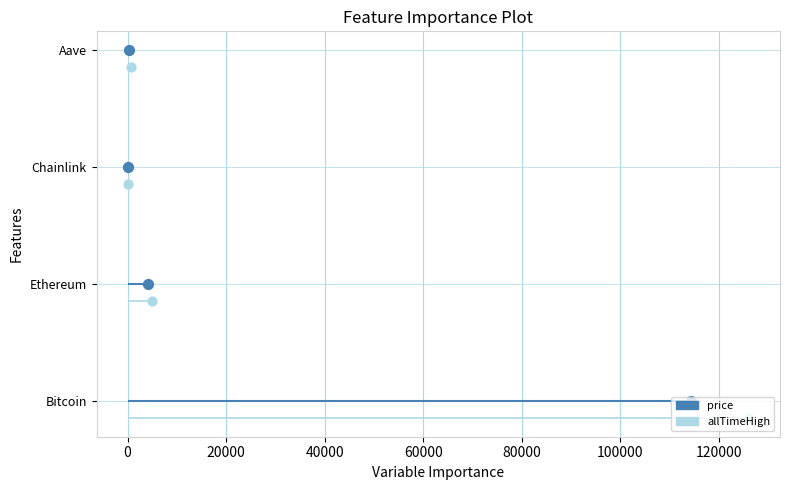

Which series has the largest total across all categories?

price